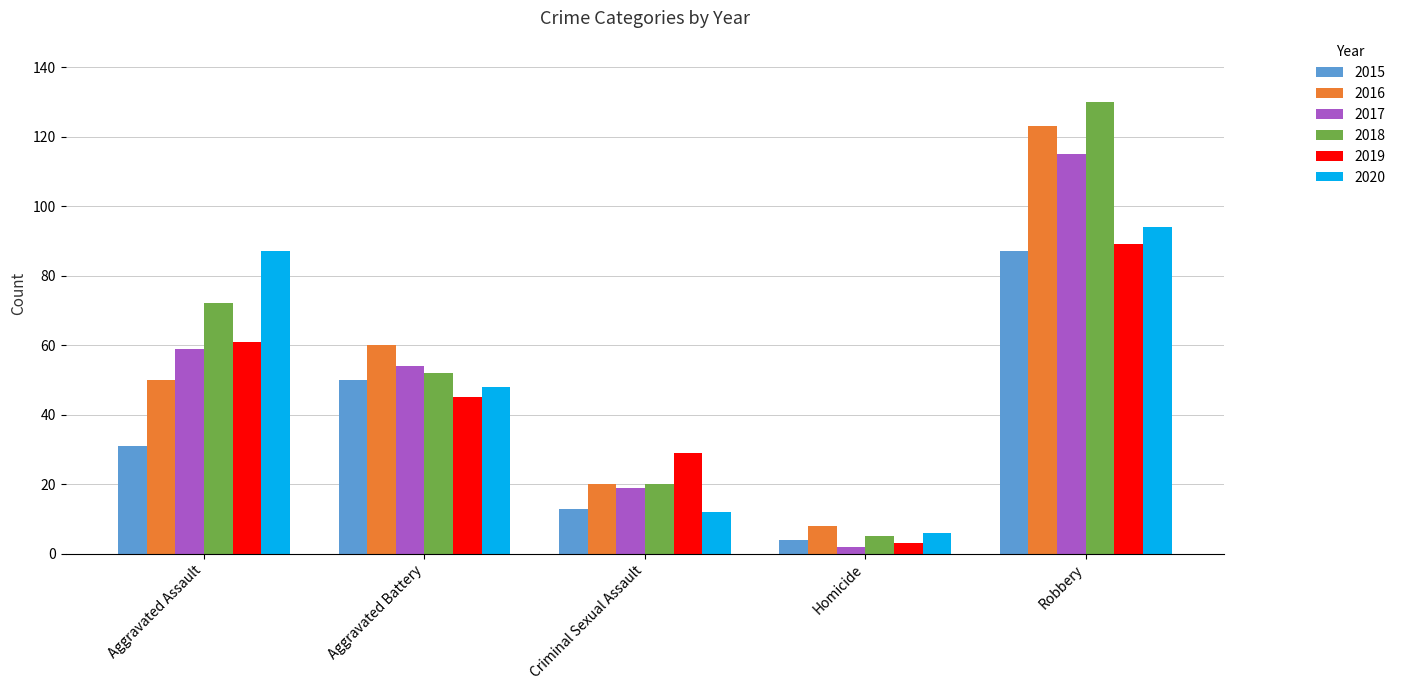

What is the approximate value of 2016 at Aggravated Assault, to the nearest 10?

50